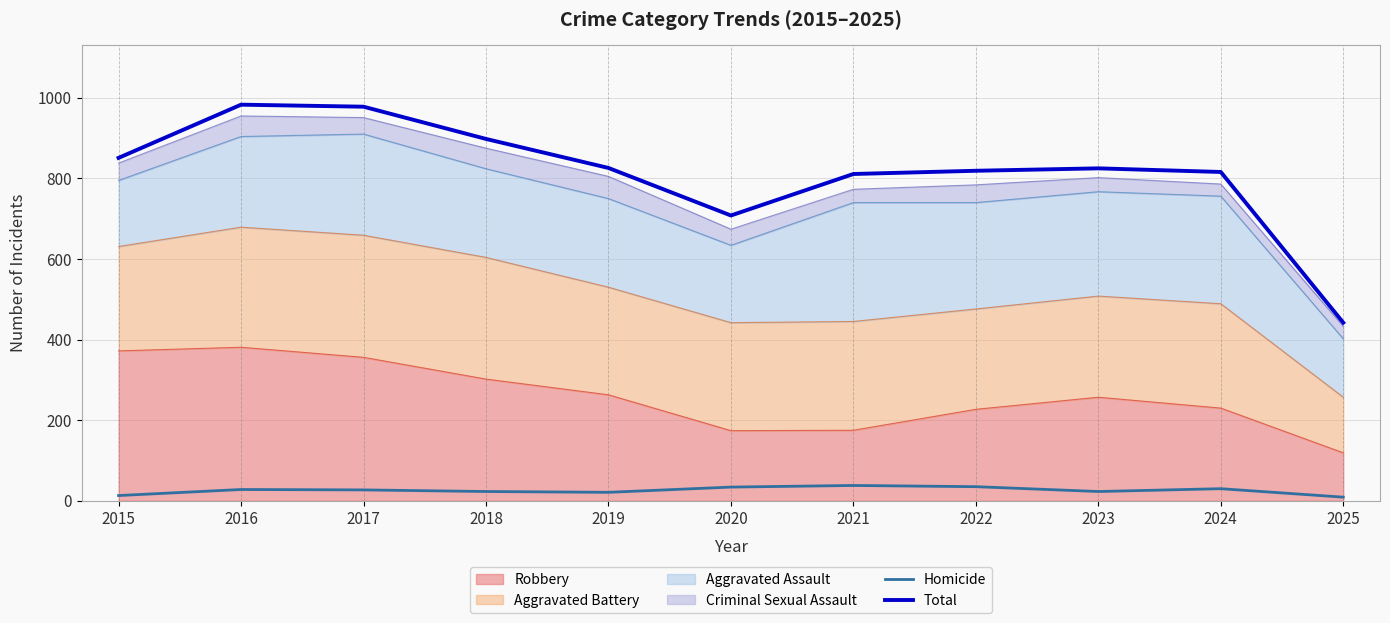

True or false: Total and Homicide cross at least once.

False